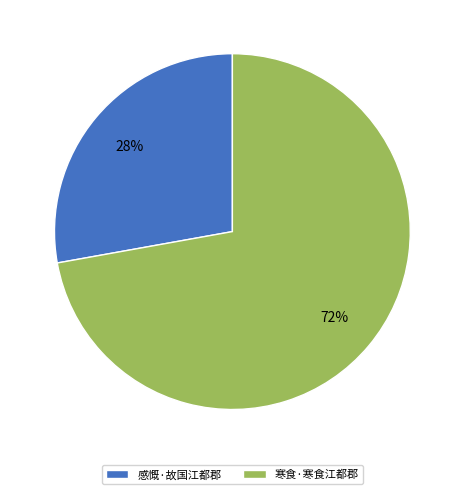

What percentage is the 感慨·故国江都郡 slice, to the nearest percent?

28%